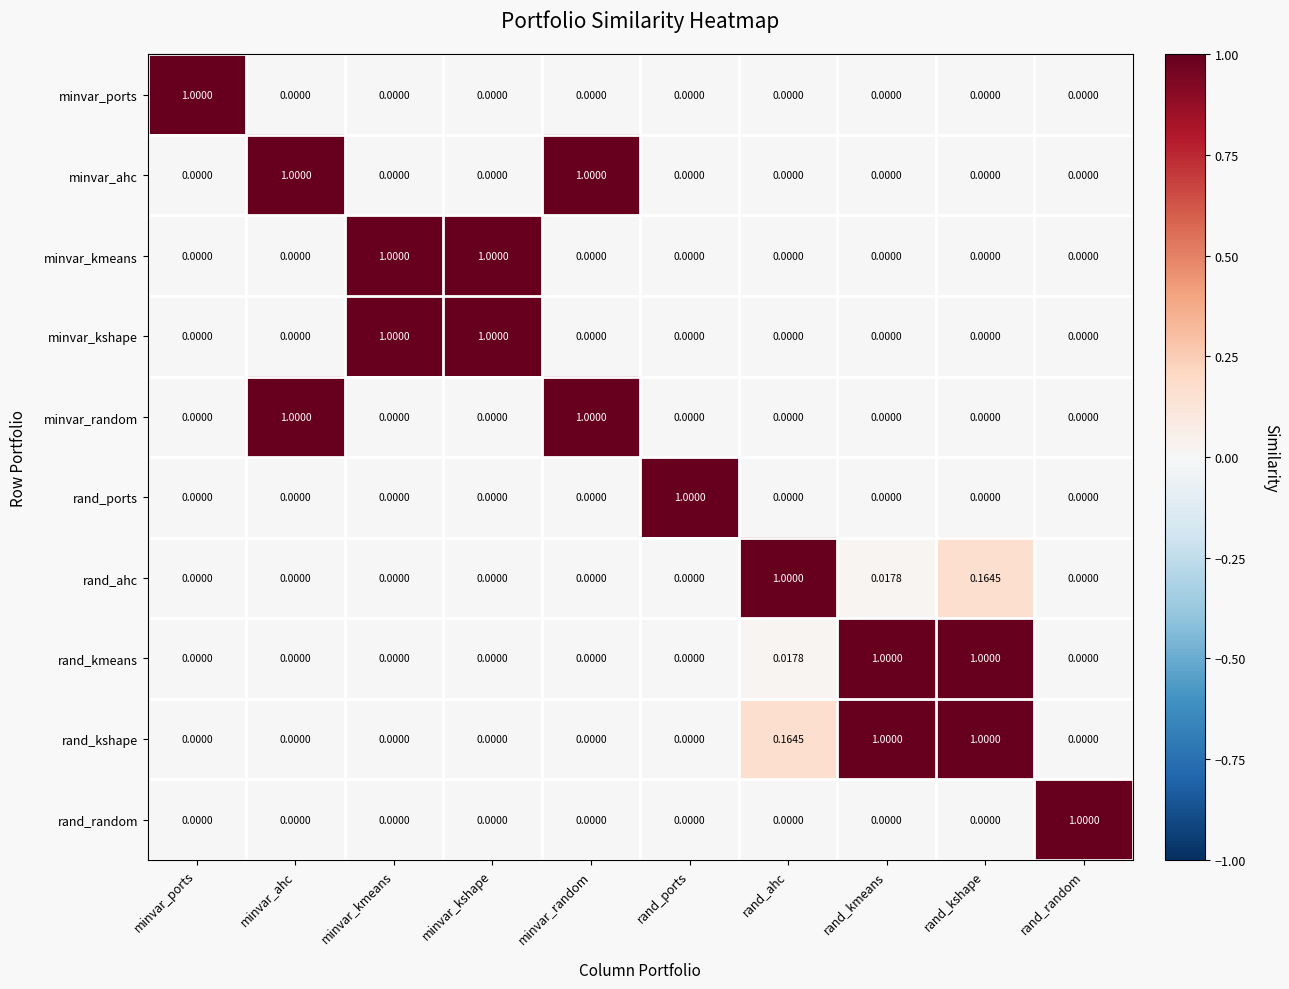

At which category is the sum across all series the highest?

rand_kshape